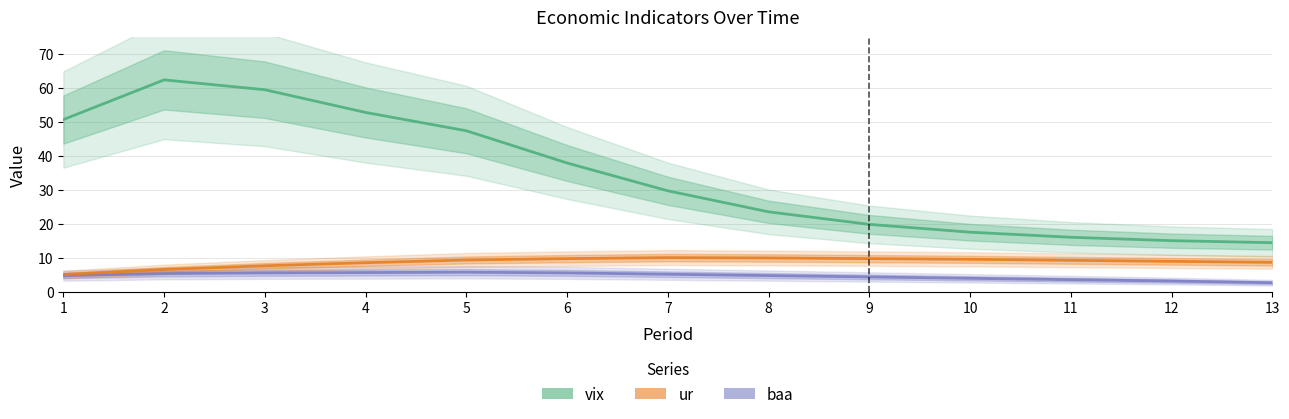

What is the value of the baa point at the 9th from the left?

4.3